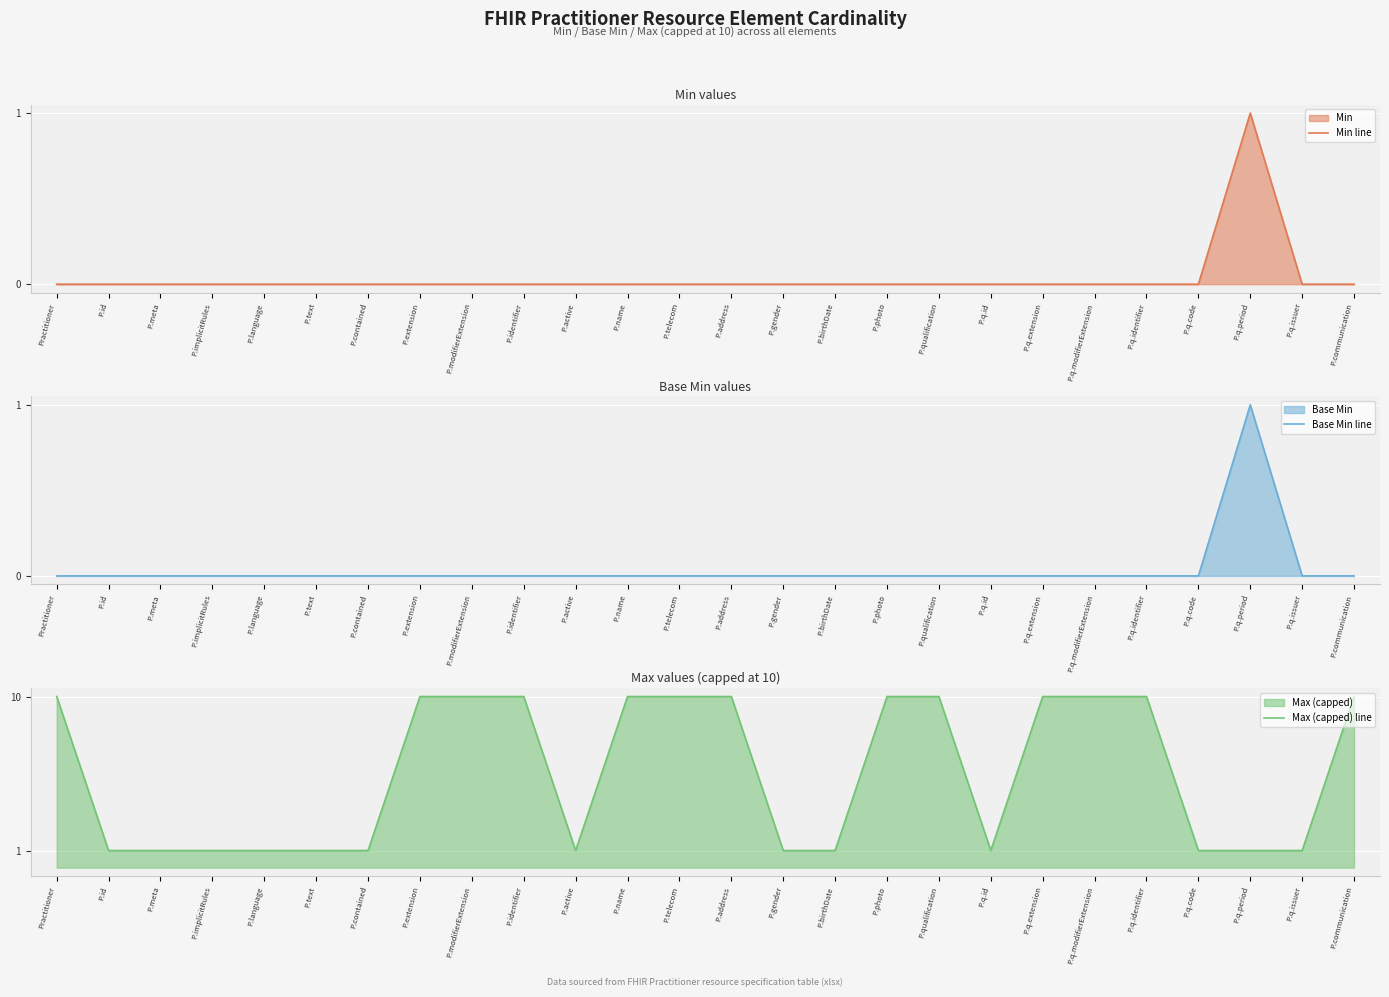

At which category is the sum across all series the highest?

Practitioner